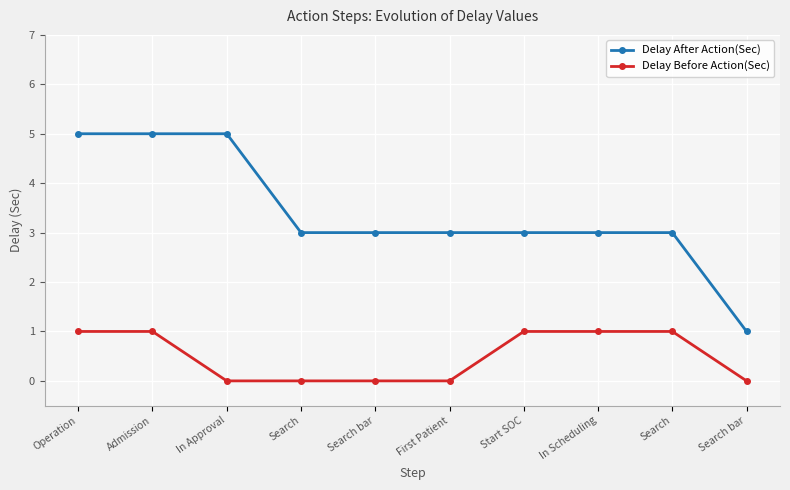

What are all the series names shown in the legend?

Delay After Action(Sec), Delay Before Action(Sec)